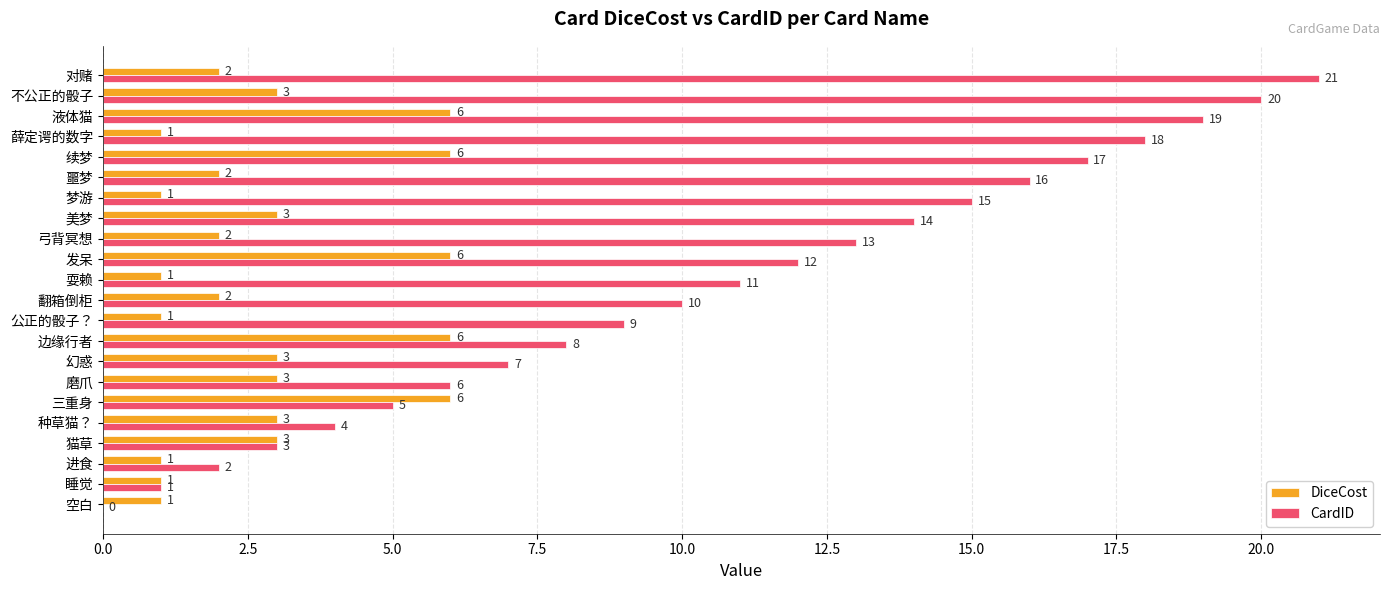

What is the sum of all CardID values?

231